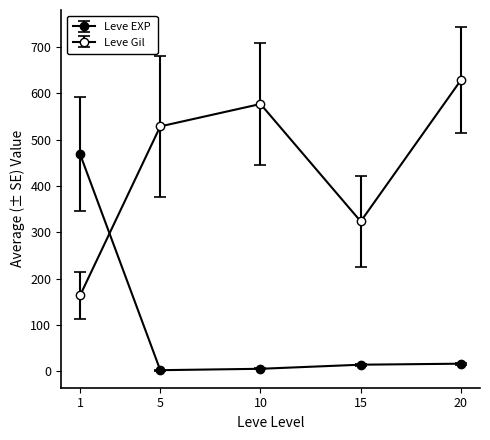

Rank the series by their maximum value, from highest to lowest.

Leve Gil, Leve EXP